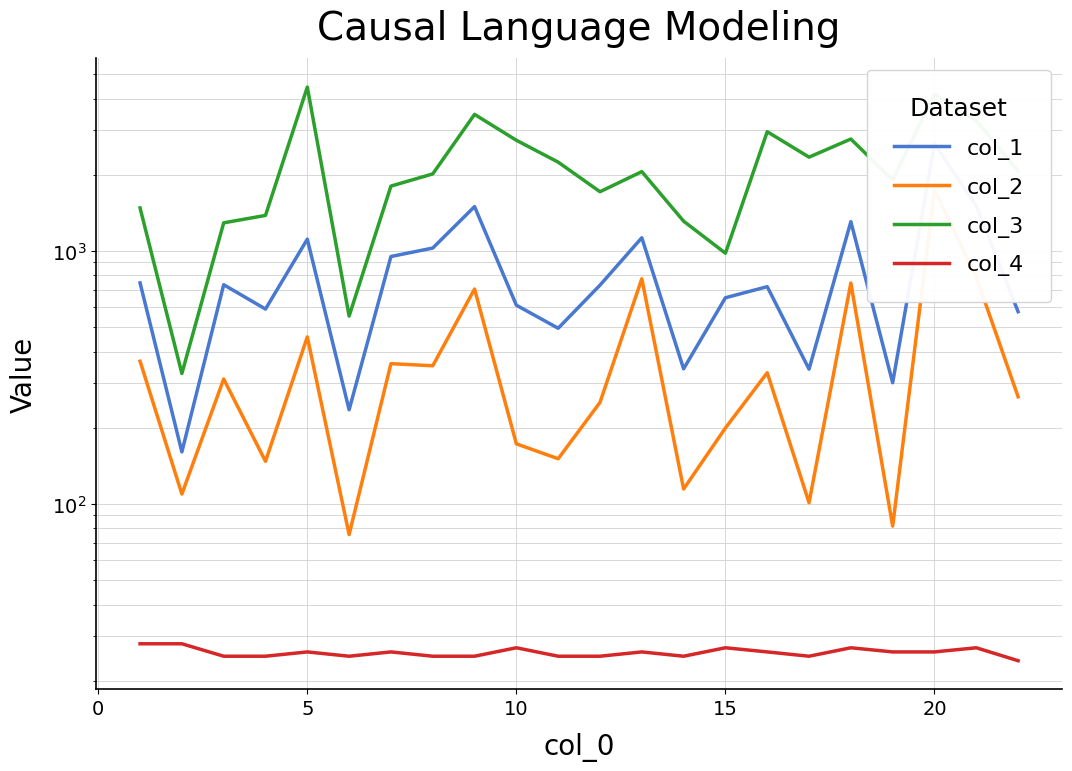

What is the difference between the maximum and second lowest values in the col_1 series?

2416.9